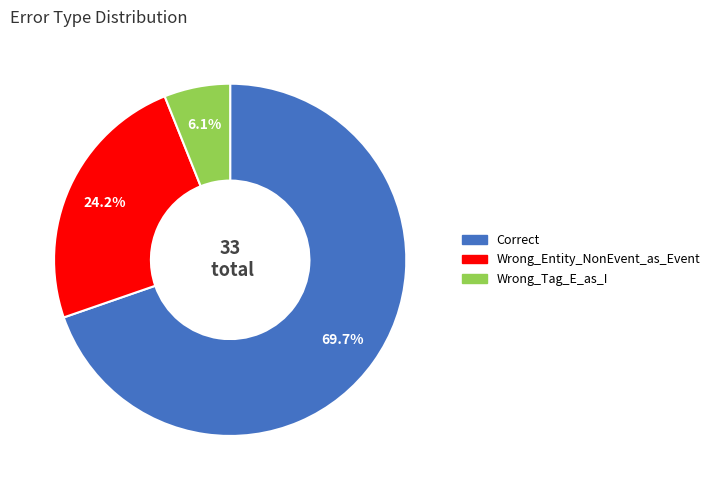

Is there a majority slice in this chart?

Yes